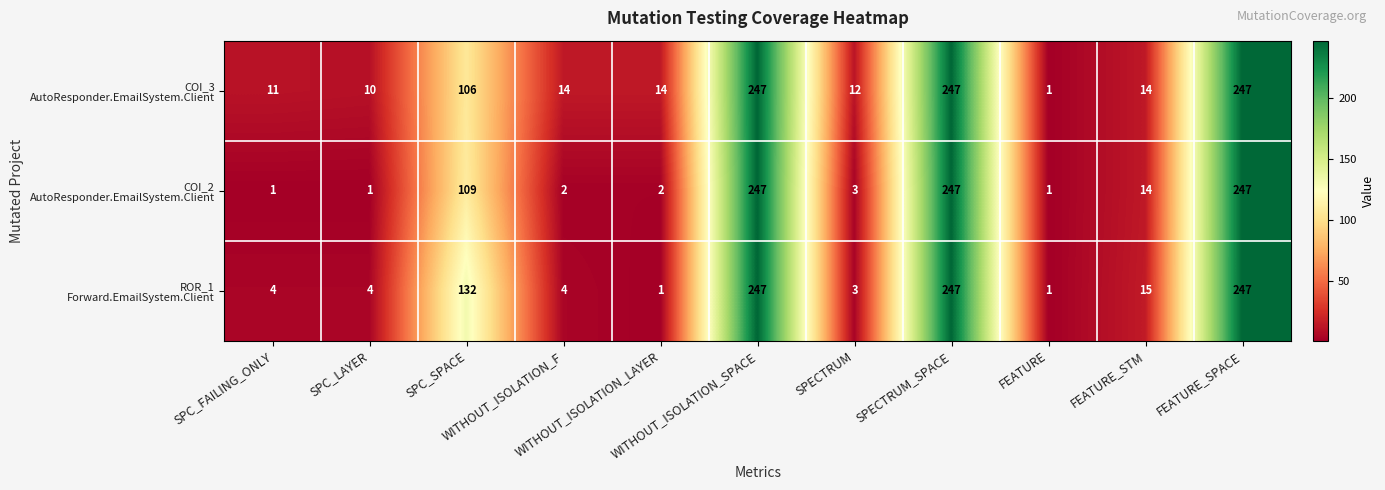

What is the greatest value displayed?

247